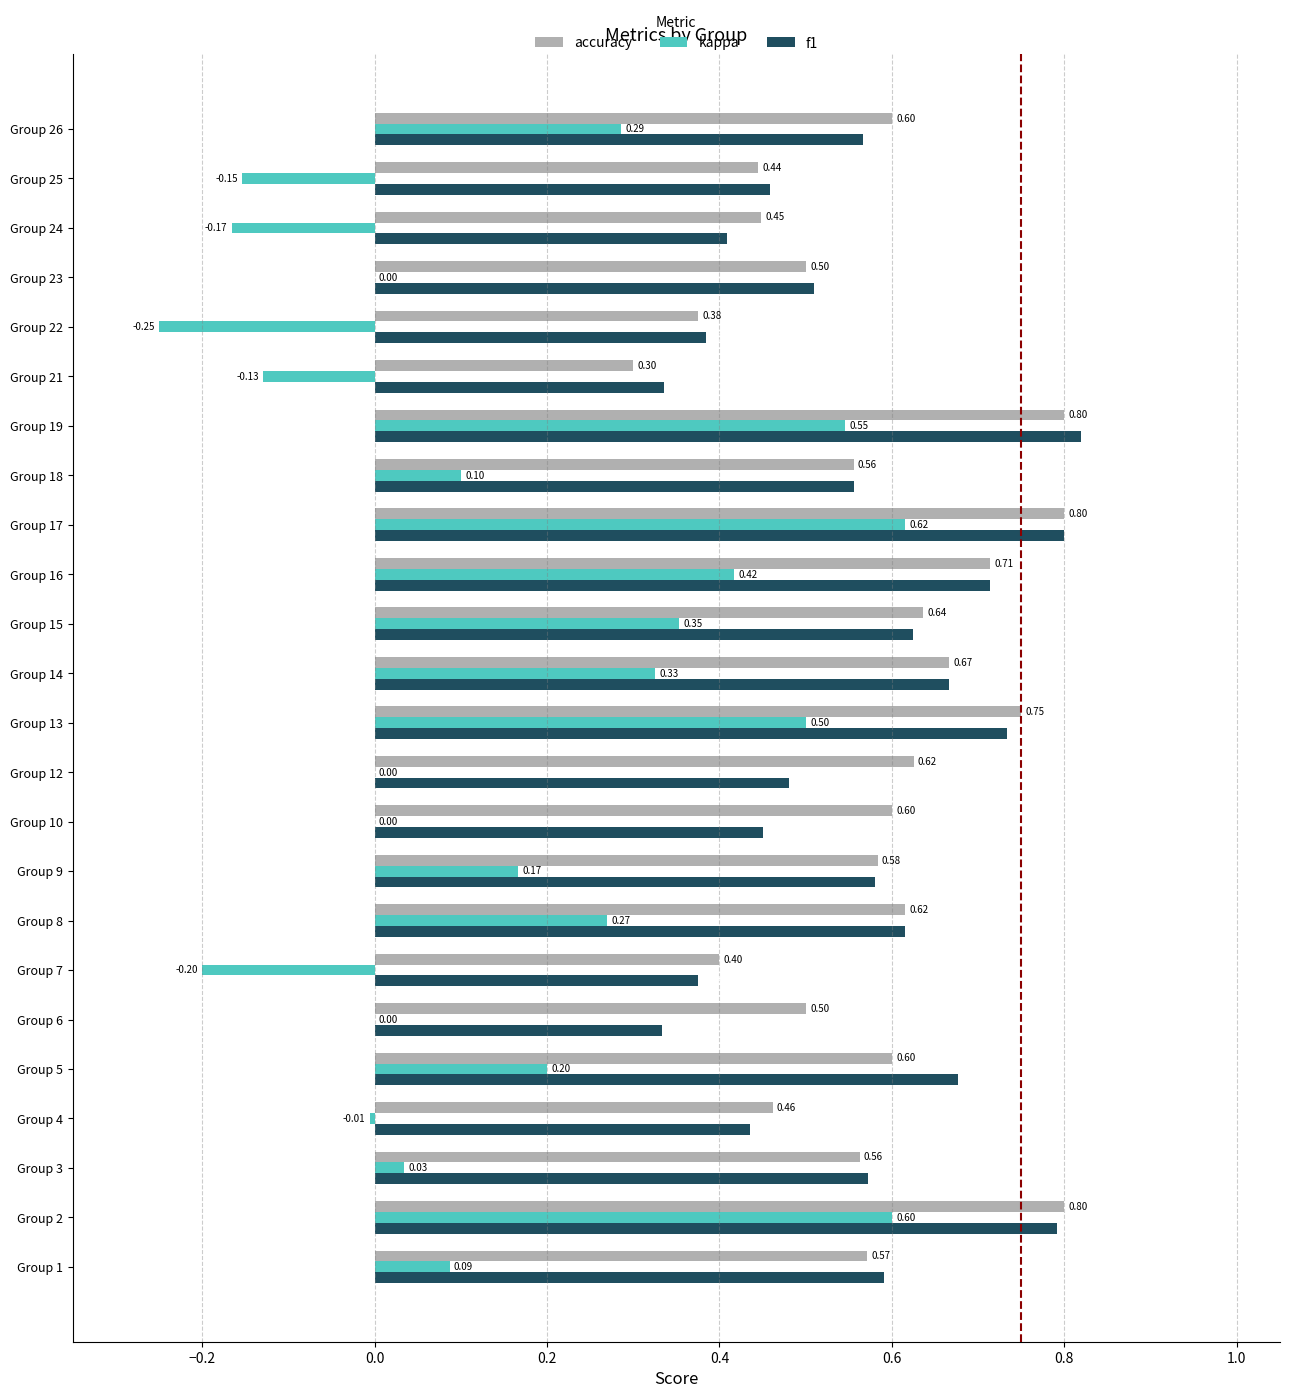

At which category is the sum across all series the highest?

Group 17